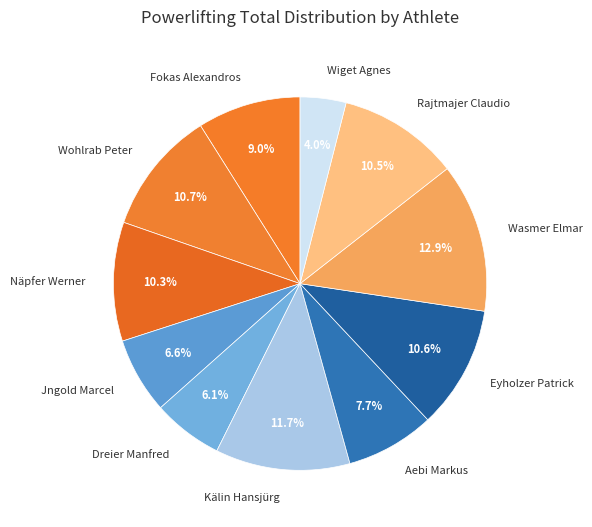

Which slice is the smallest?

Wiget Agnes